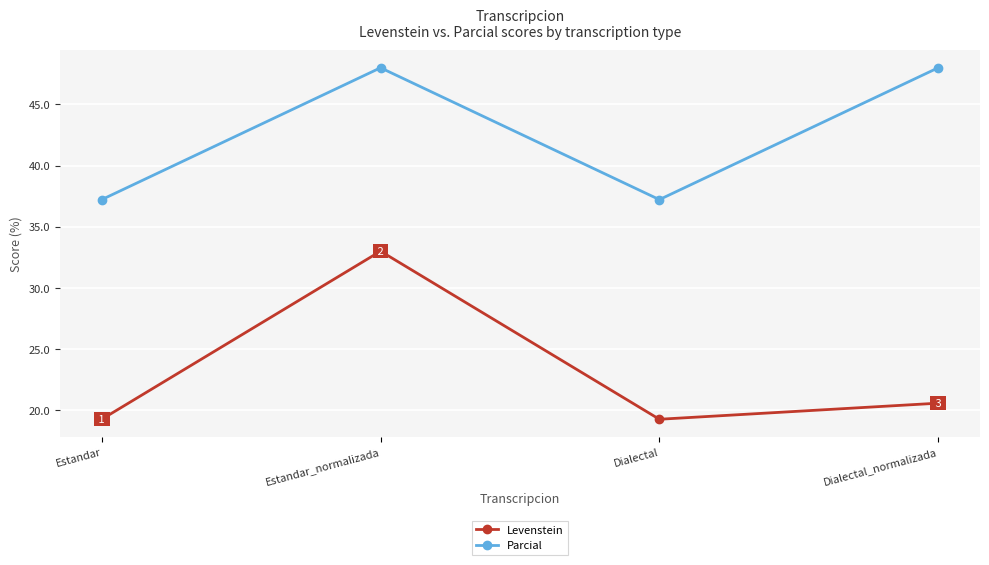

True or false: Parcial and Levenstein intersect in this chart.

False